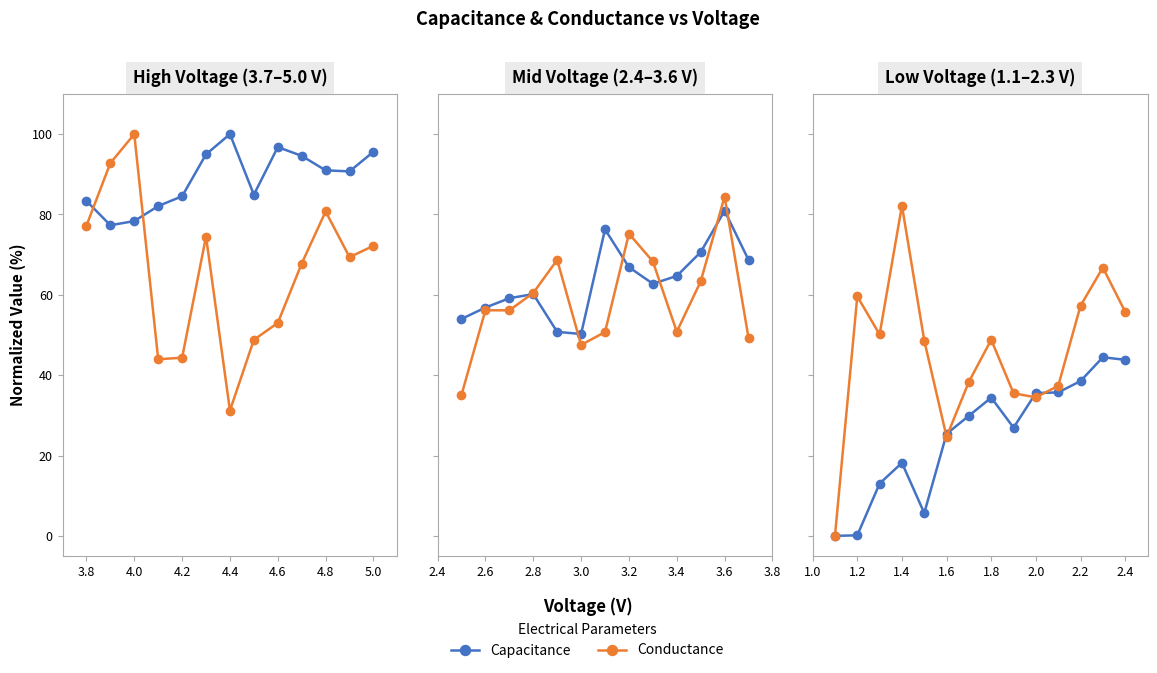

True or false: Conductance has more than 0 interior local peaks.

True